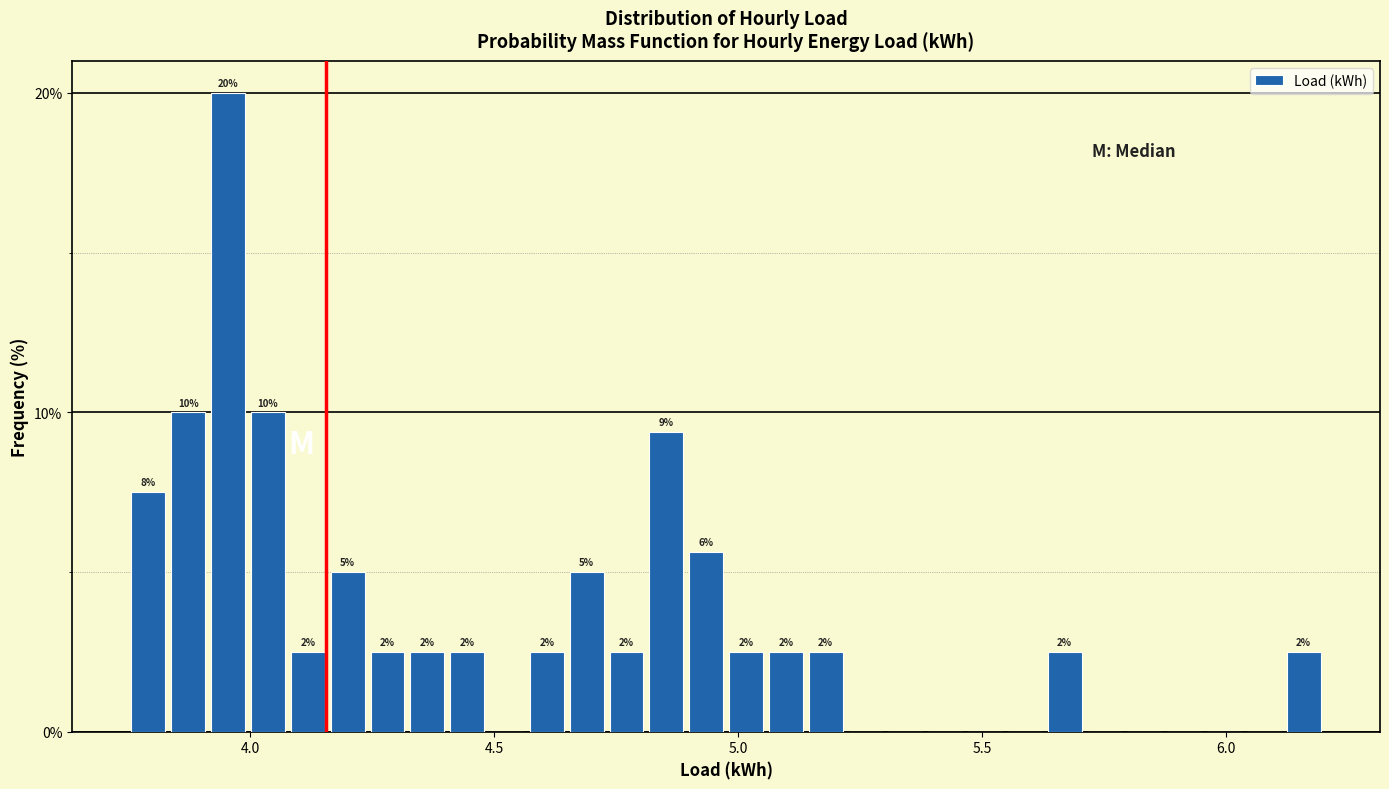

Around what value on the x-axis is the tallest bar? Give the approximate position of its centre, as read against the axis.

3.95